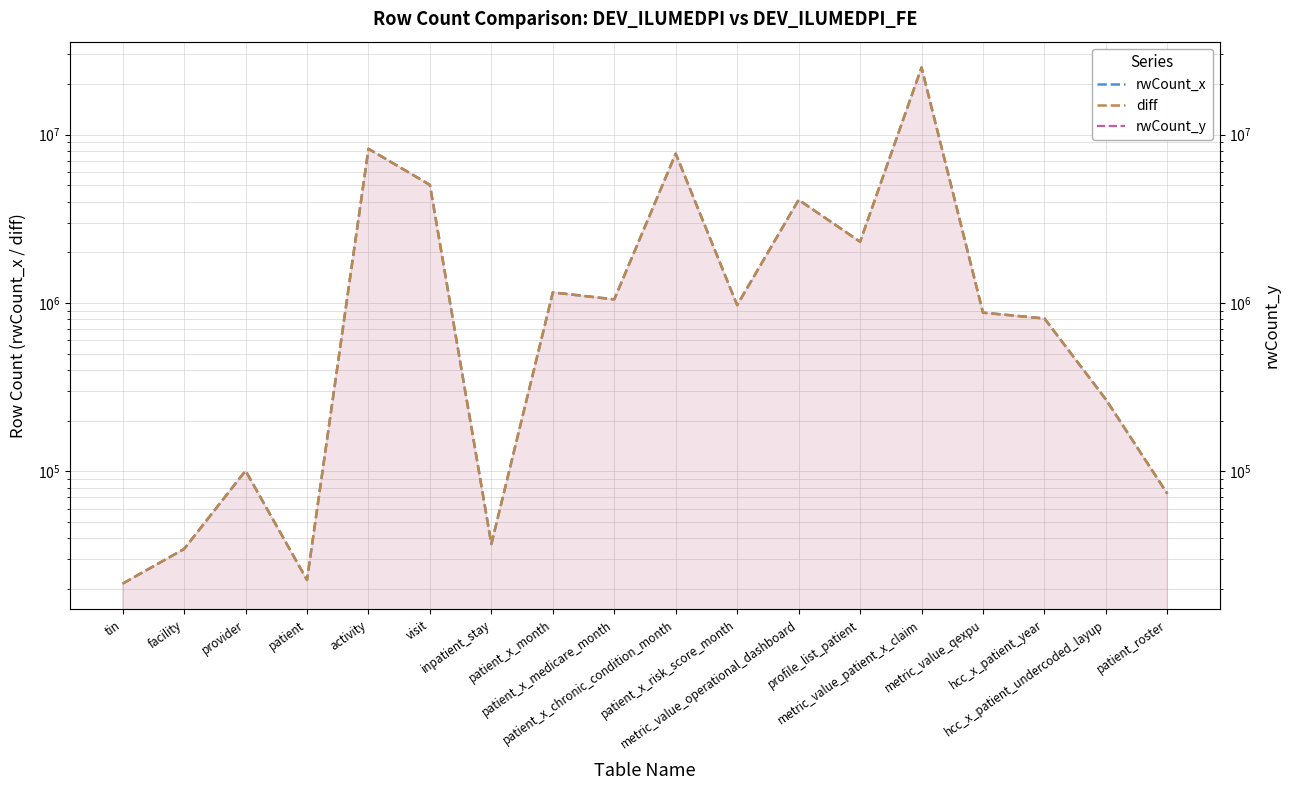

What is the label of the 5th point from the left?

activity